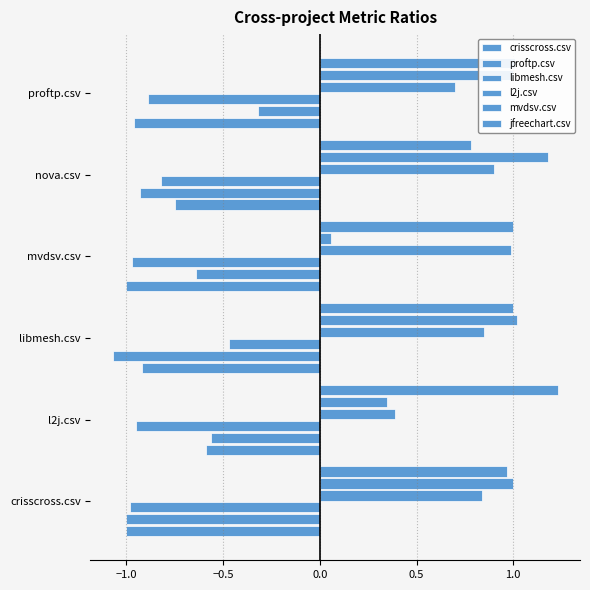

How many categories are shown in the chart?

6